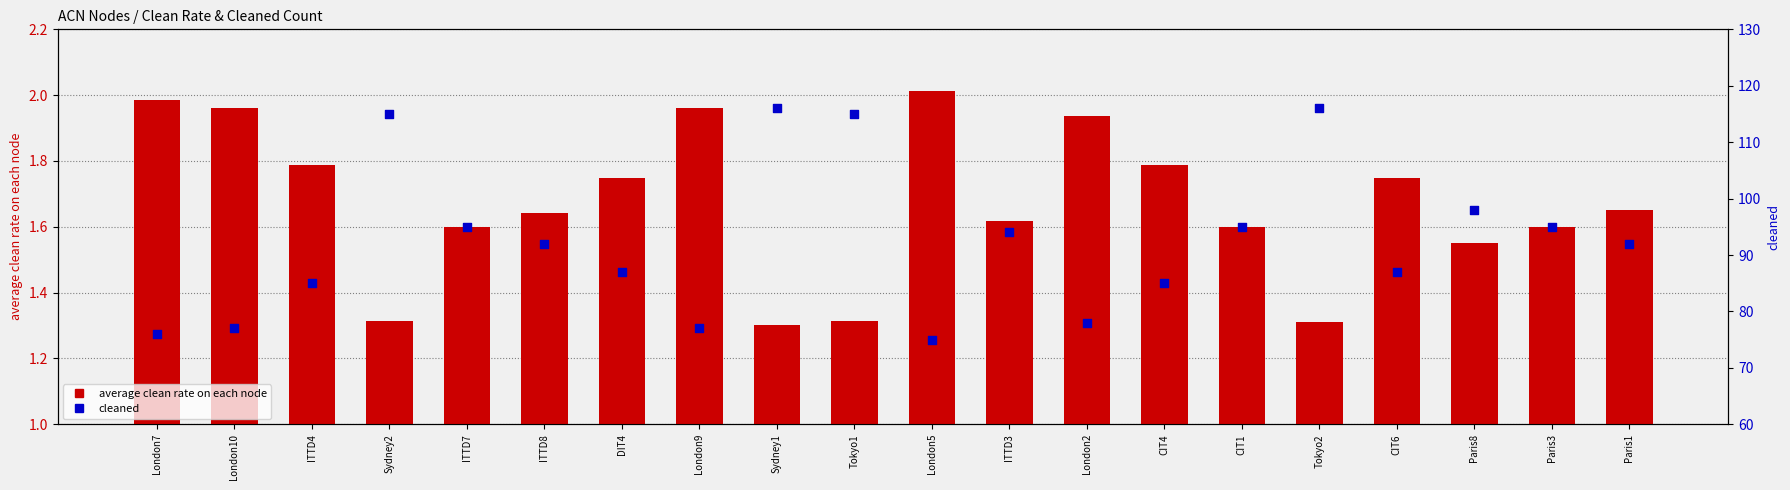

Is the value of average clean rate on each node at Sydney2 greater than the value of cleaned at ITTD7?

No